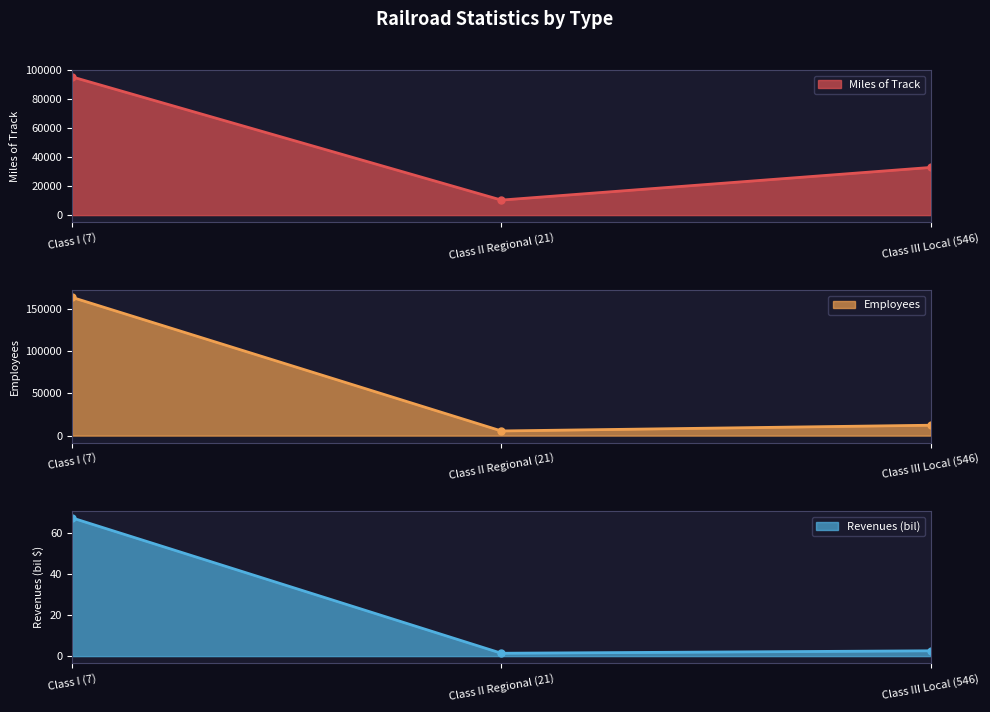

At which category is the sum across all series the highest?

Class I (7)